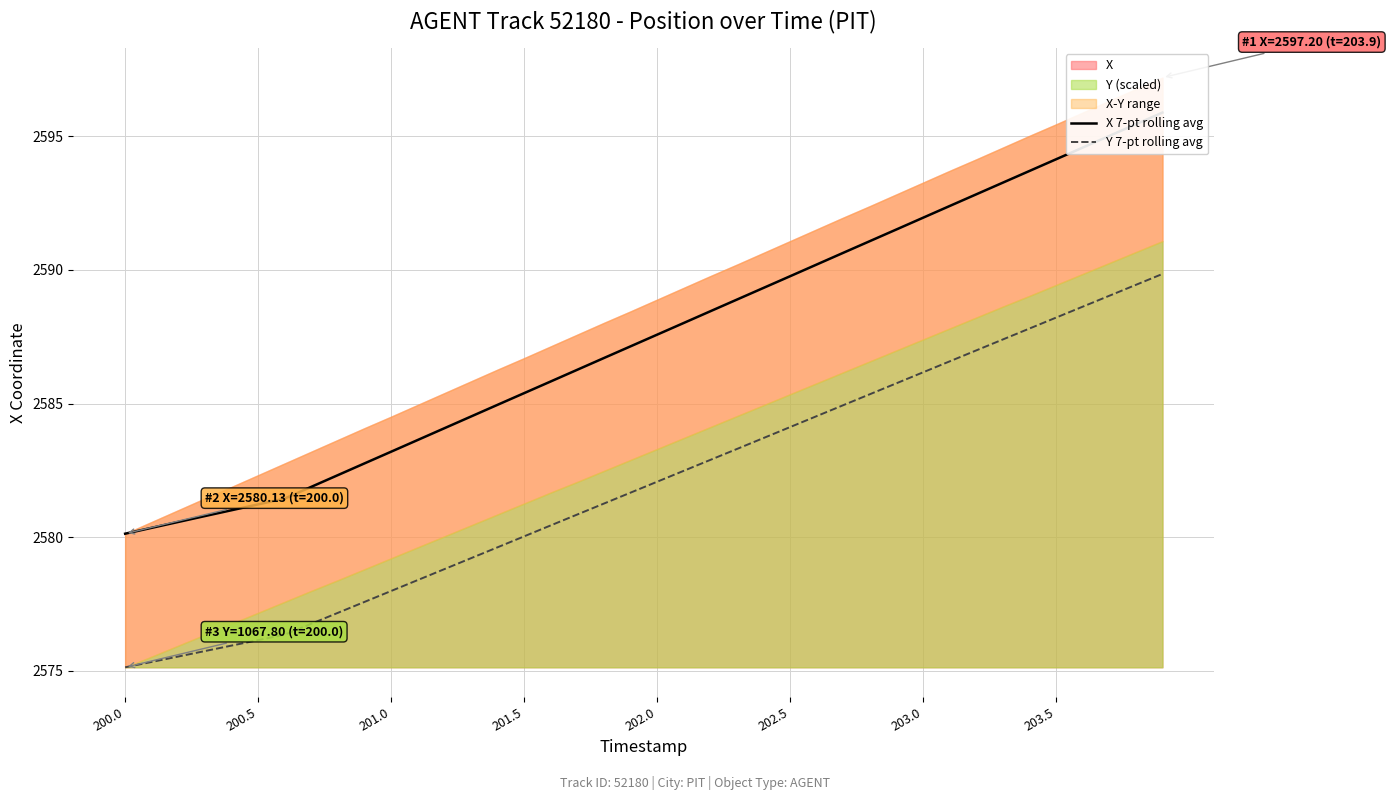

What is the sum of all X 7-pt rolling avg values?

103498.9